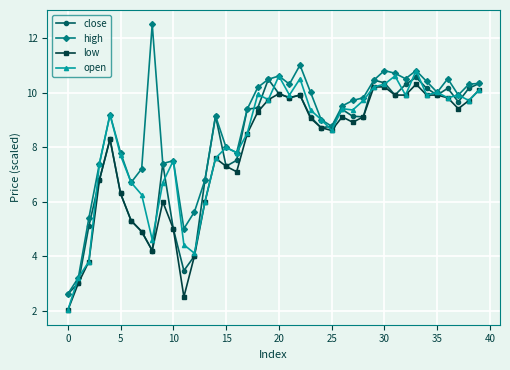

How many intersections are there between open and close?

22